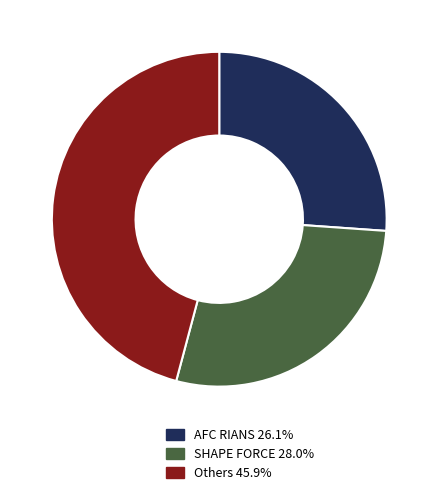

Is there any slice that represents more than half of the pie?

No